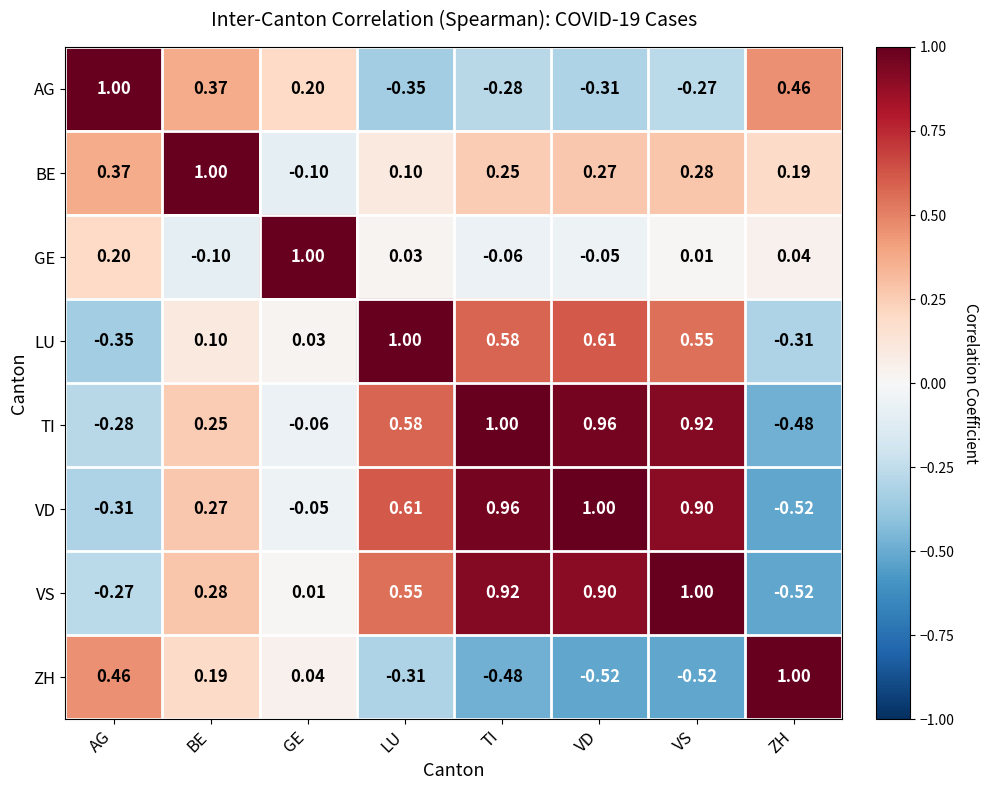

At which label does AG reach its minimum?

LU